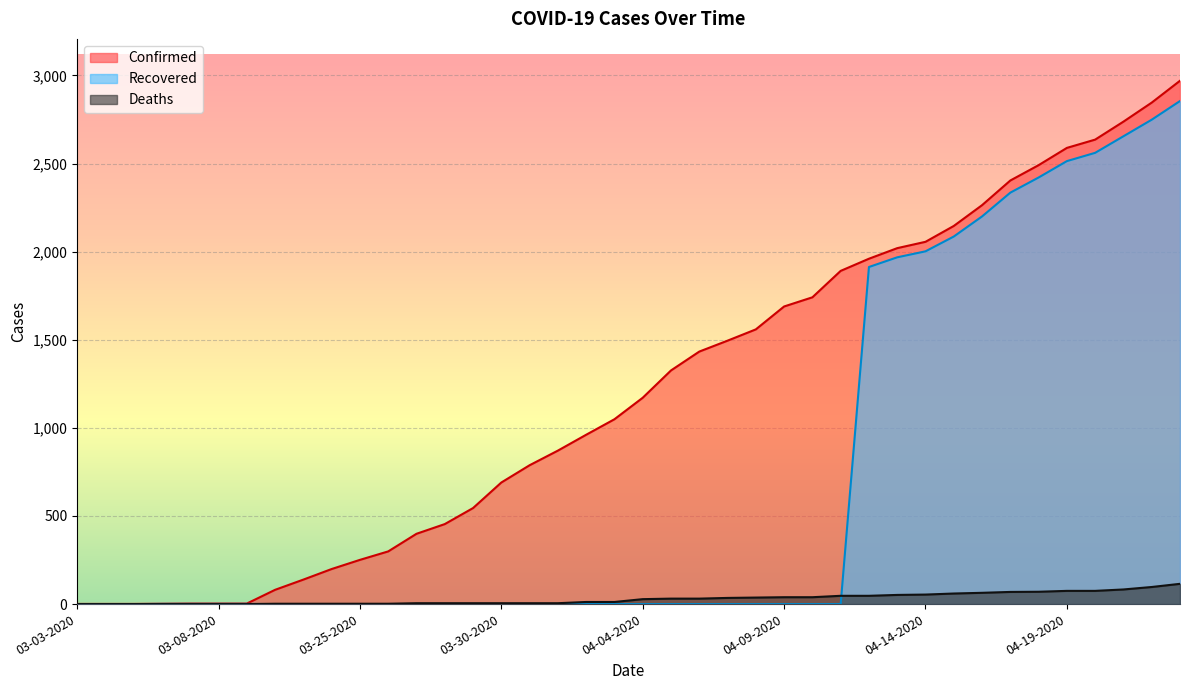

The value of Recovered at 04-02-2020 is -1106. True or false?

False